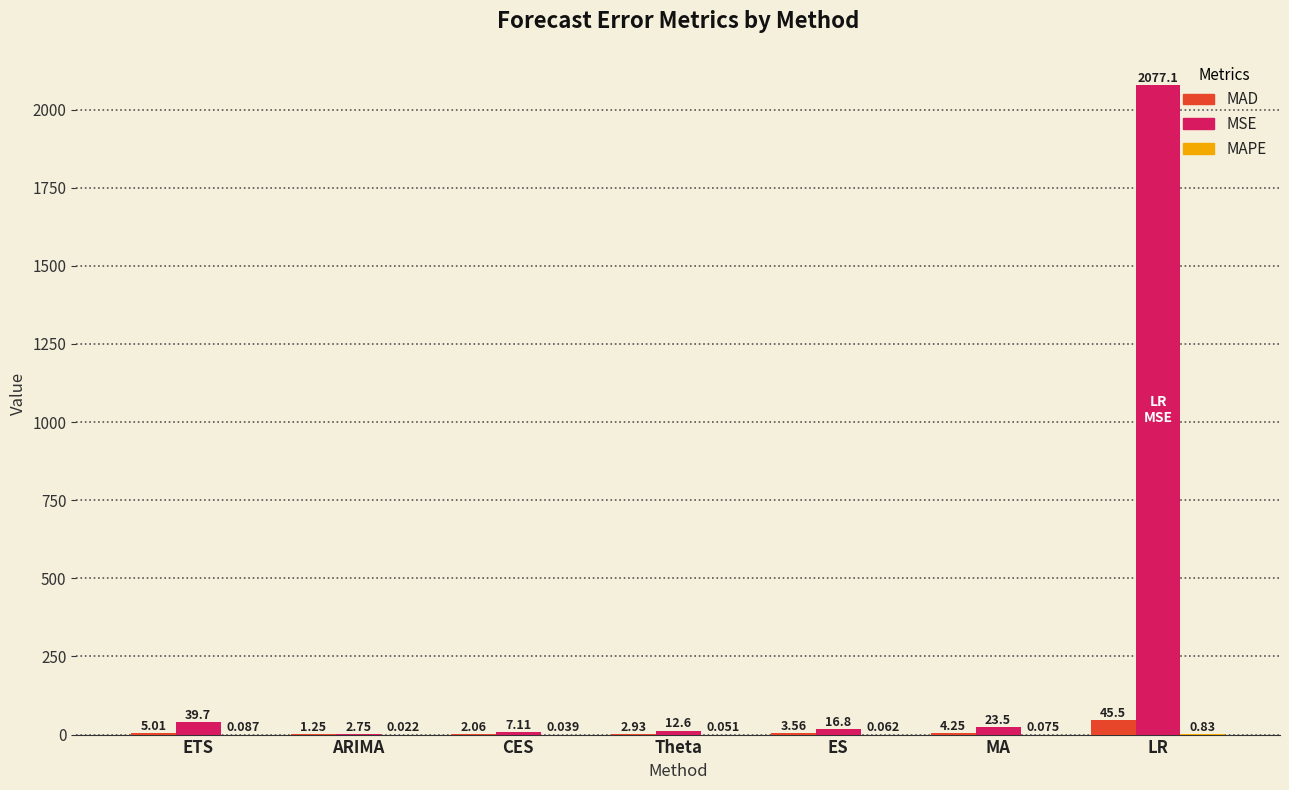

Between ETS and CES, which series saw the biggest shift?

MSE